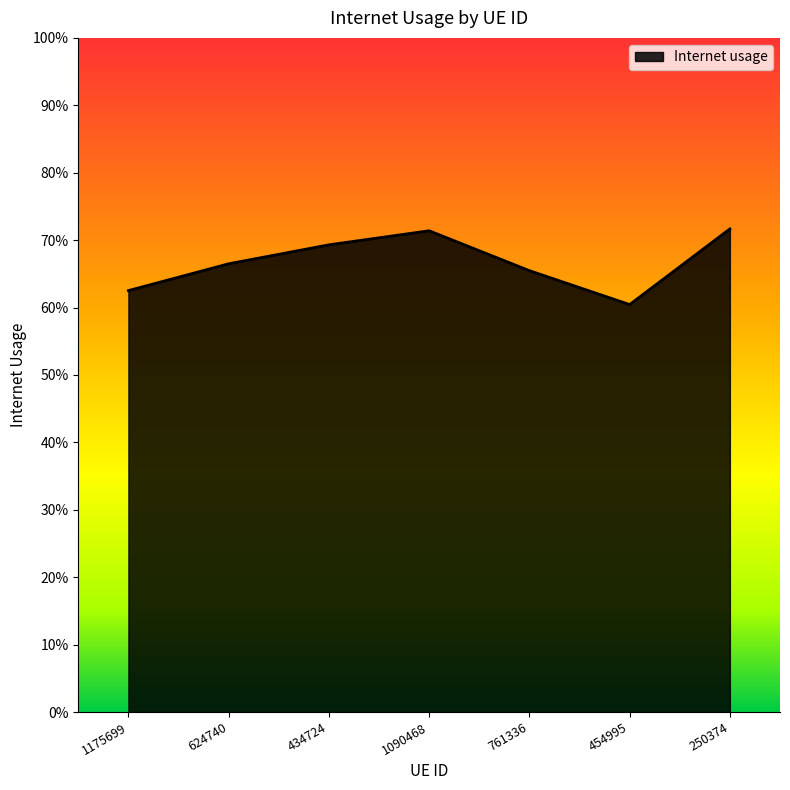

What is the average value?

0.7